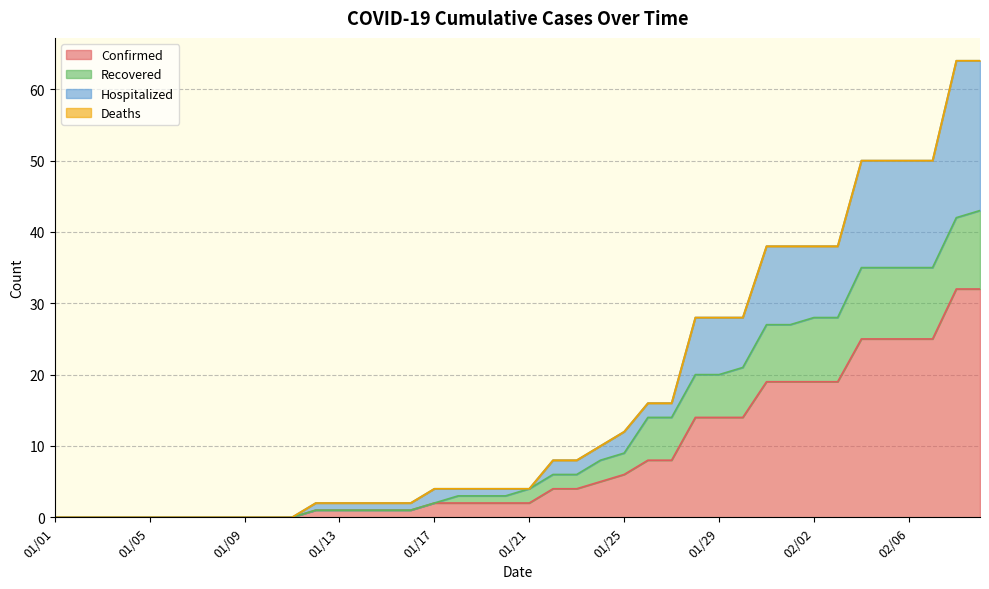

True or false: Confirmed and Hospitalized intersect in this chart.

False